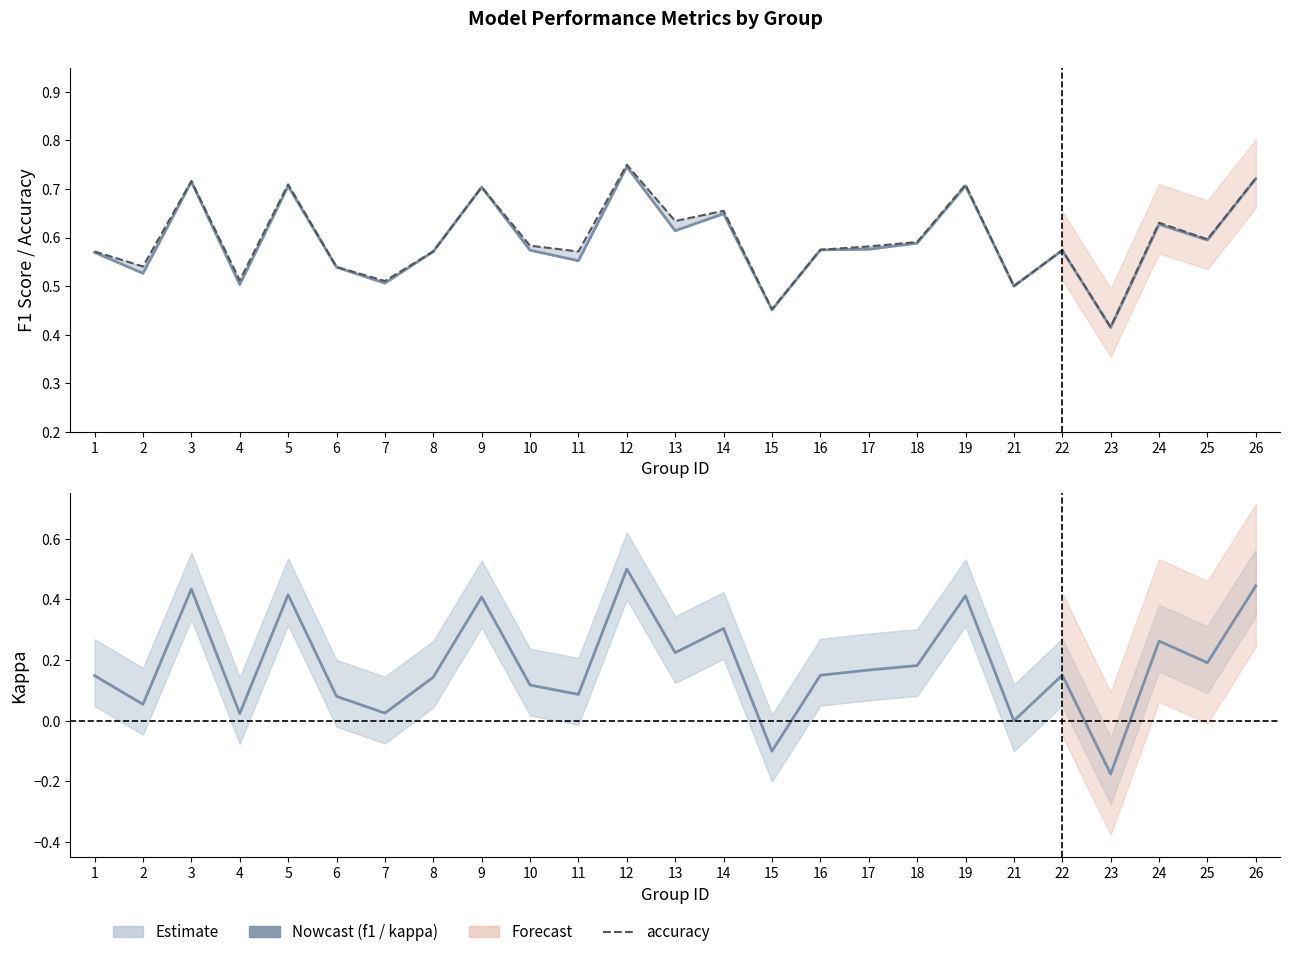

At which category does f1 reach its first local valley?

2